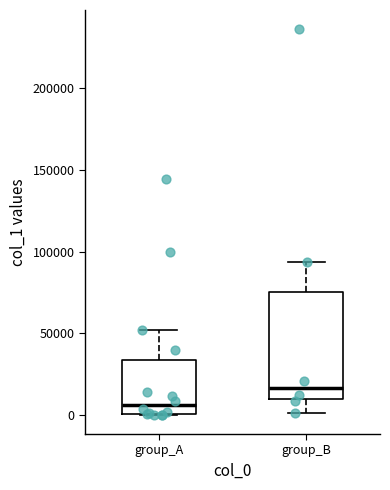

Which box has the highest median line?

group_B